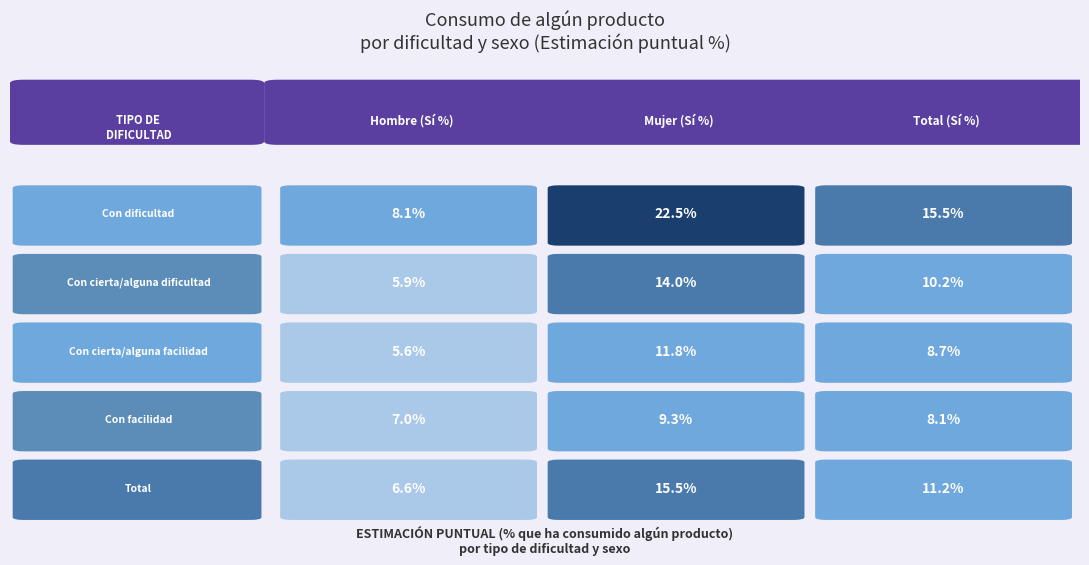

Count the number of categories in the chart.

3